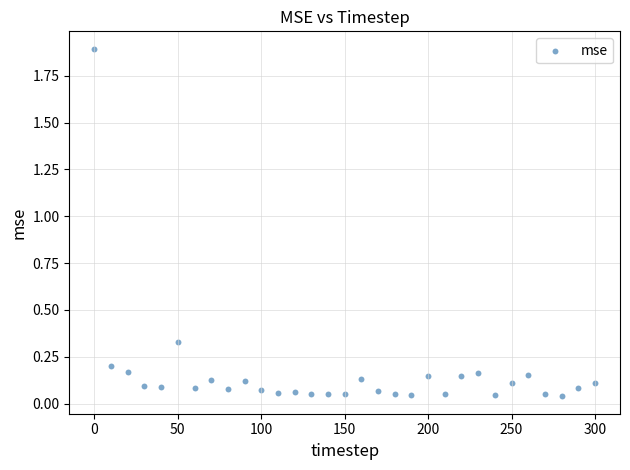

What is the range of X values (max minus min)?

300.0